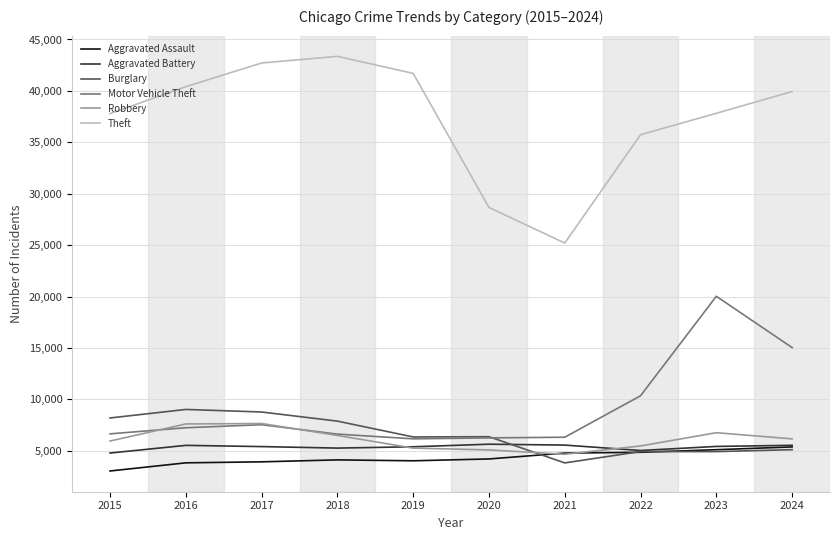

What is the minimum value shown in the chart?

3039